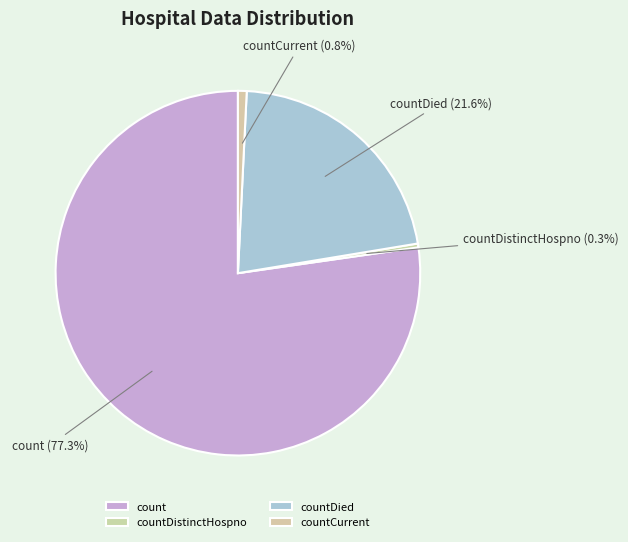

To the nearest percent, what is the combined percentage of countCurrent and countDied?

22%